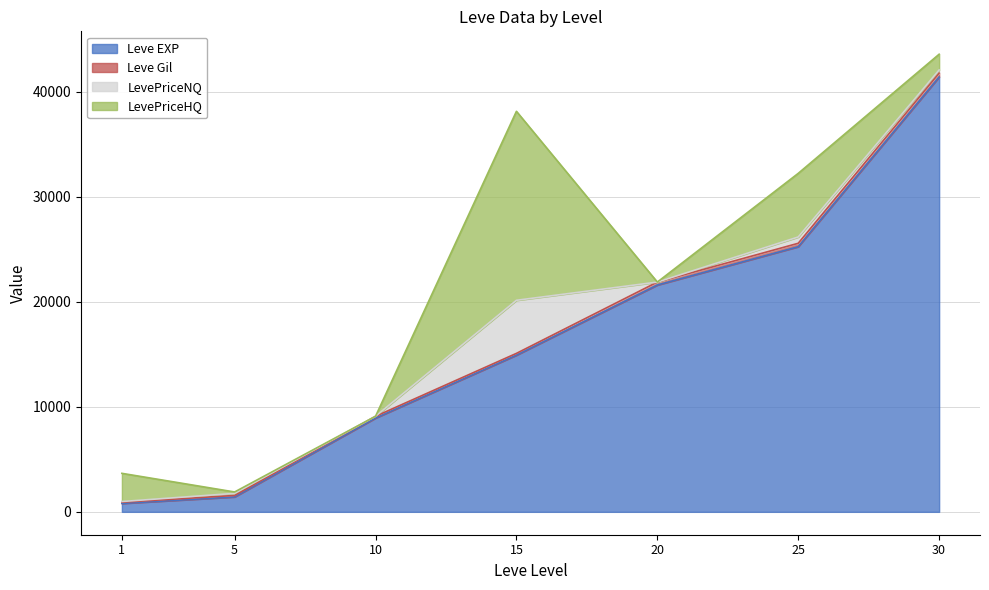

What is the value of the LevePriceNQ point at the 2nd from the left?

200.0